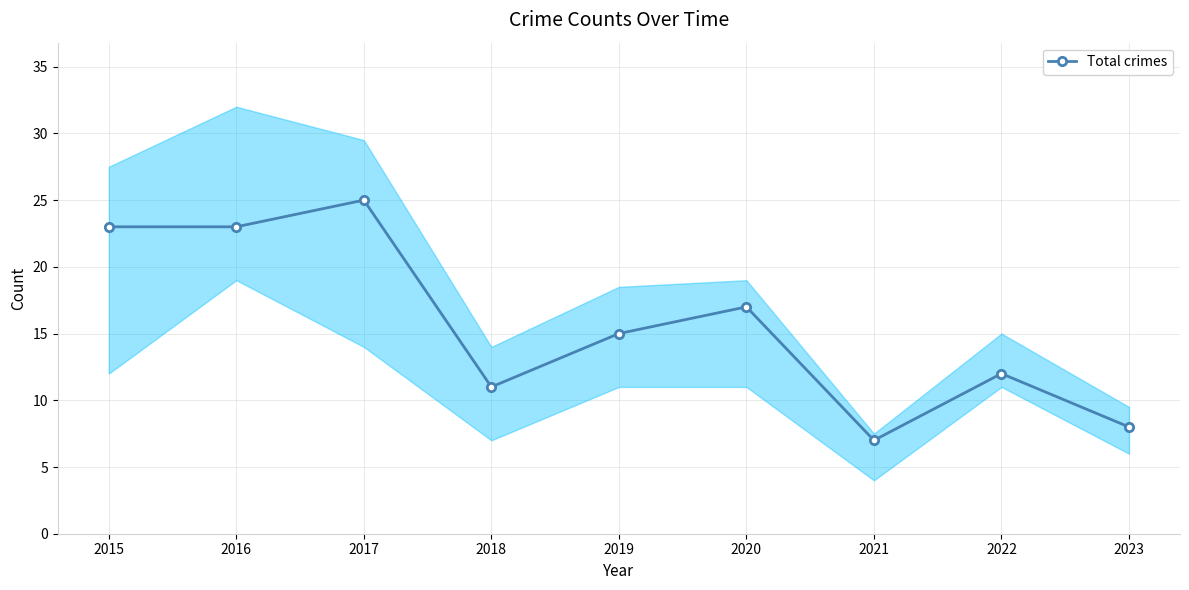

How many categories are shown in the chart?

9